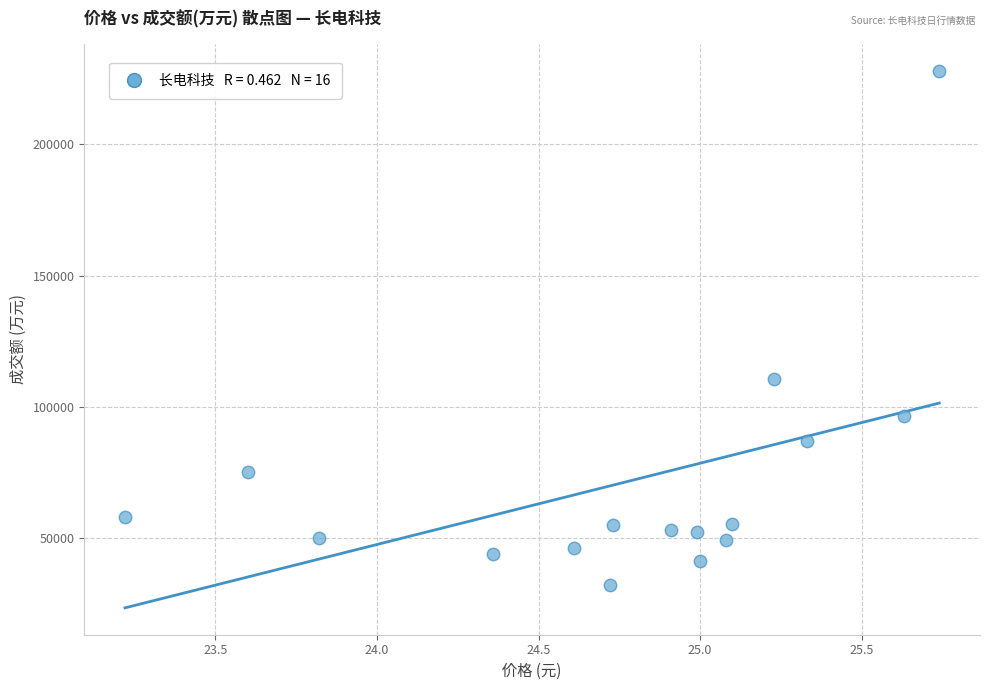

What is the range of Y values (max minus min)?

196210